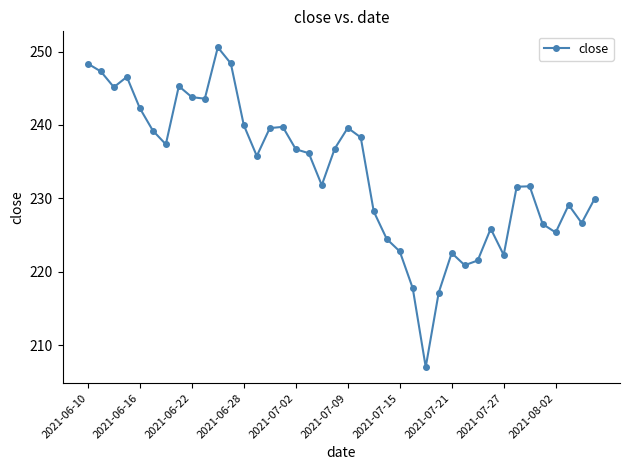

What is the difference between the second highest and second lowest values?

31.2